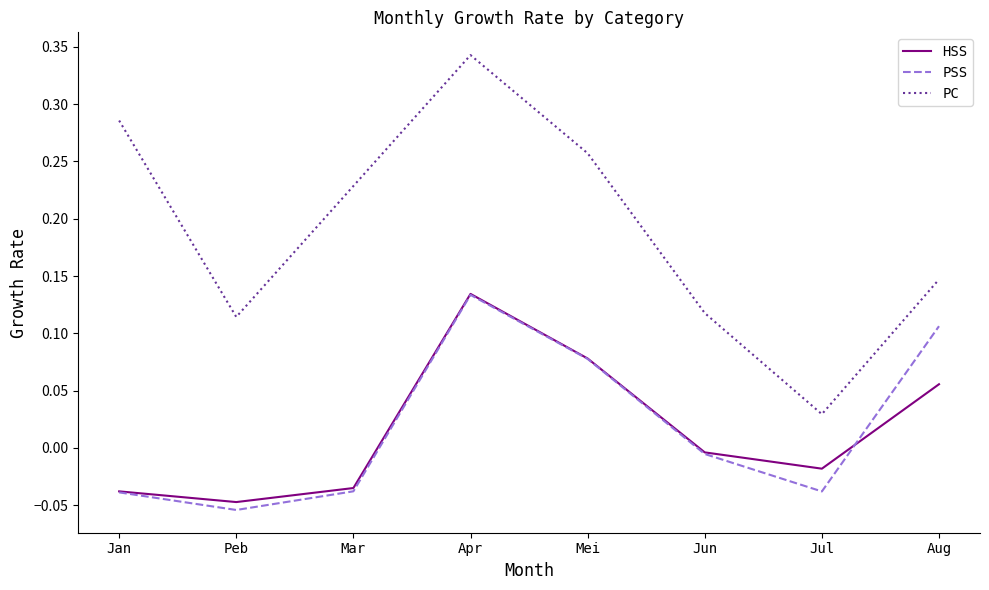

True or false: PSS has a value of -0.1 at Mar.

False